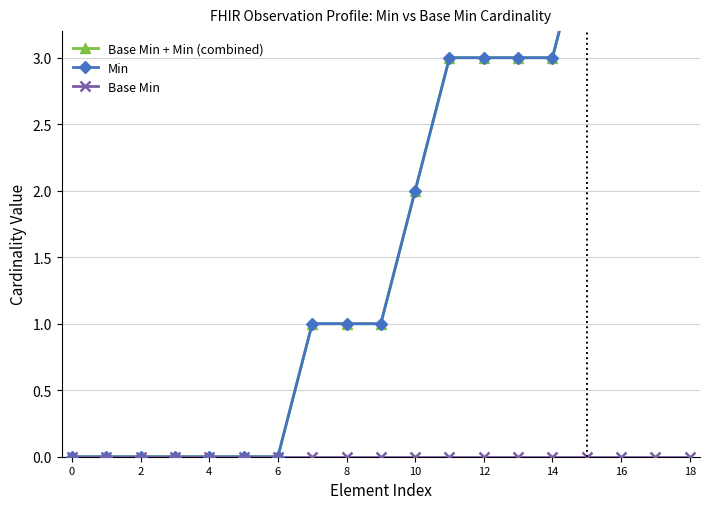

List the series in order of their peak value, highest first.

Base Min + Min (combined), Min, Base Min